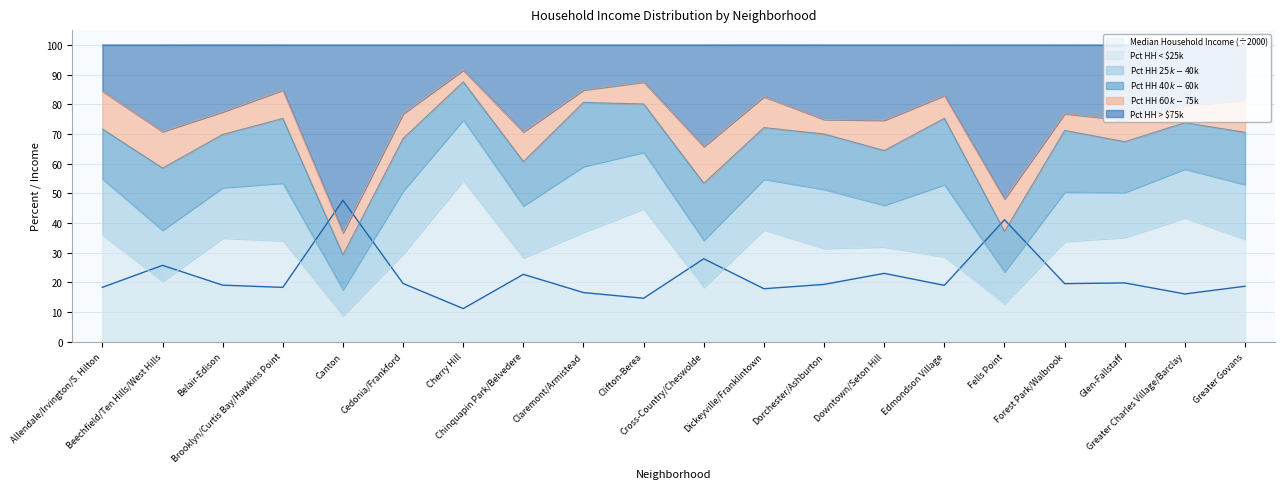

At how many categories does at least one series exceed 23?

20